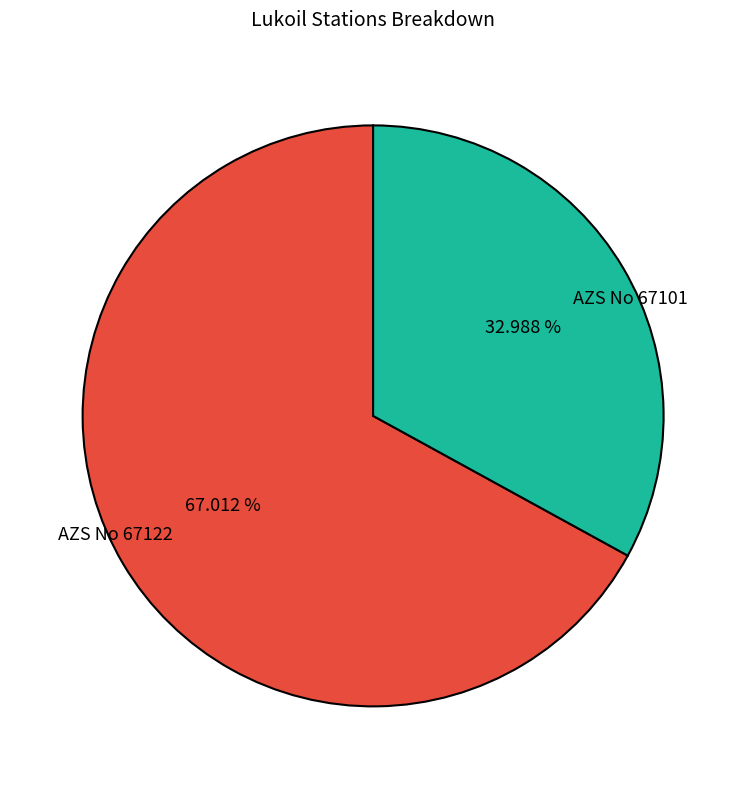

True or false: AZS No 67122 accounts for 67% of the total.

True